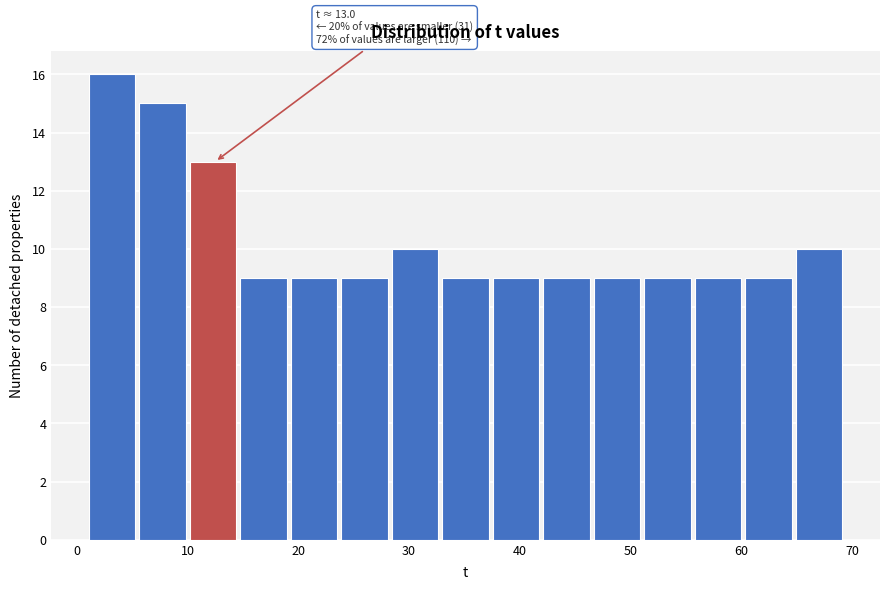

Which range on the x-axis has the tallest bar?

1 to 6